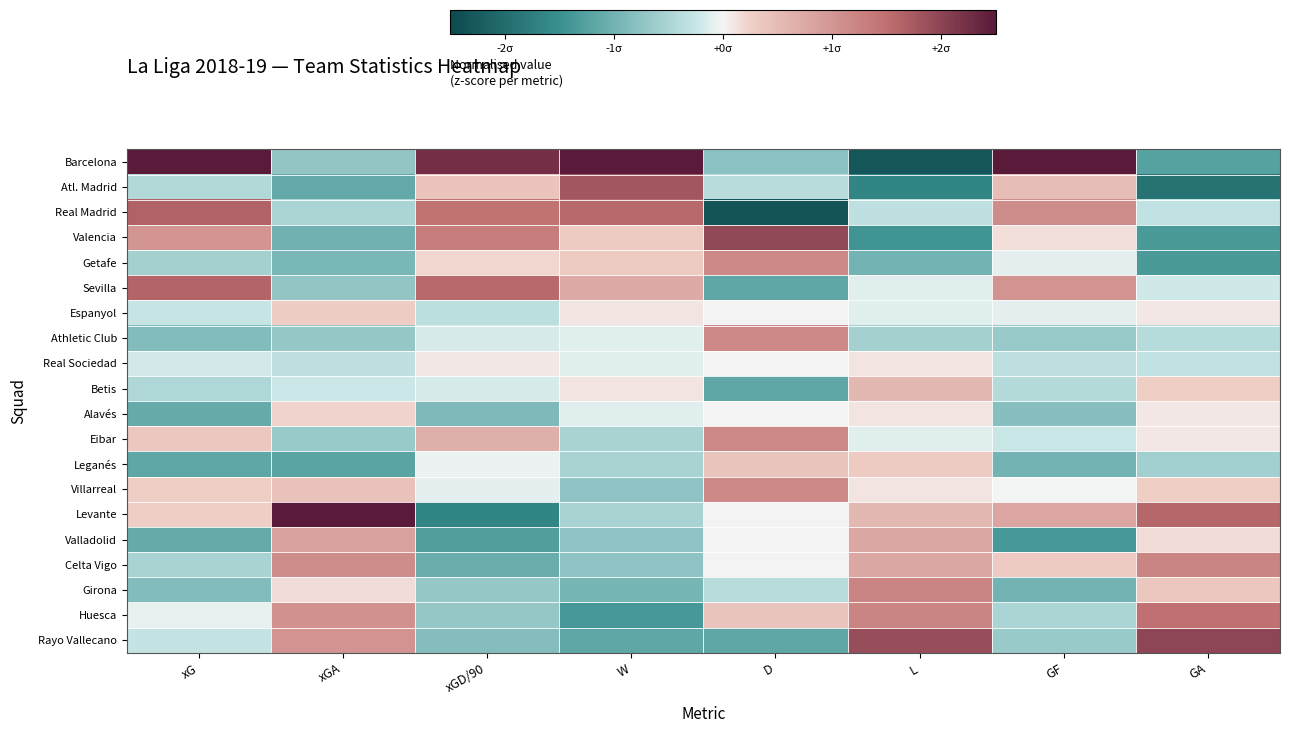

Rank the series at GF from lowest to highest value.

Valladolid, Leganés, Girona, Alavés, Athletic Club, Rayo Vallecano, Huesca, Betis, Real Sociedad, Eibar, Getafe, Espanyol, Villarreal, Valencia, Celta Vigo, Atl. Madrid, Levante, Sevilla, Real Madrid, Barcelona